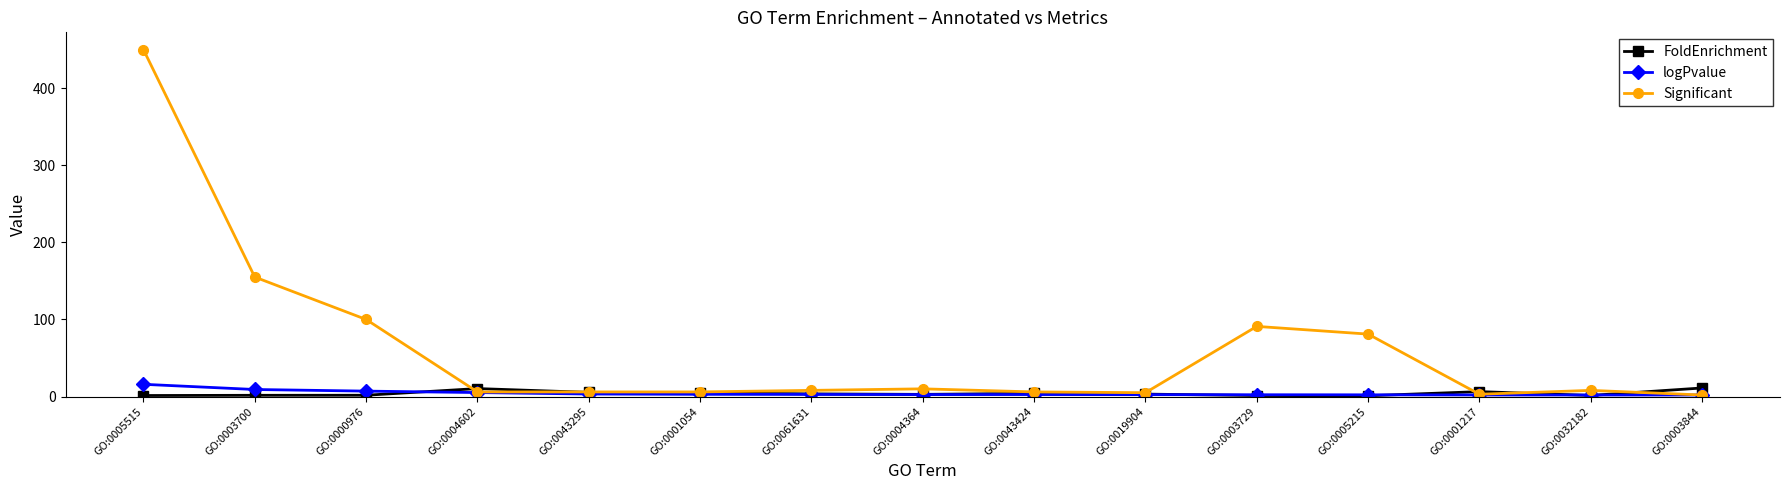

True or false: FoldEnrichment has more than 0 points higher than both neighbors.

True